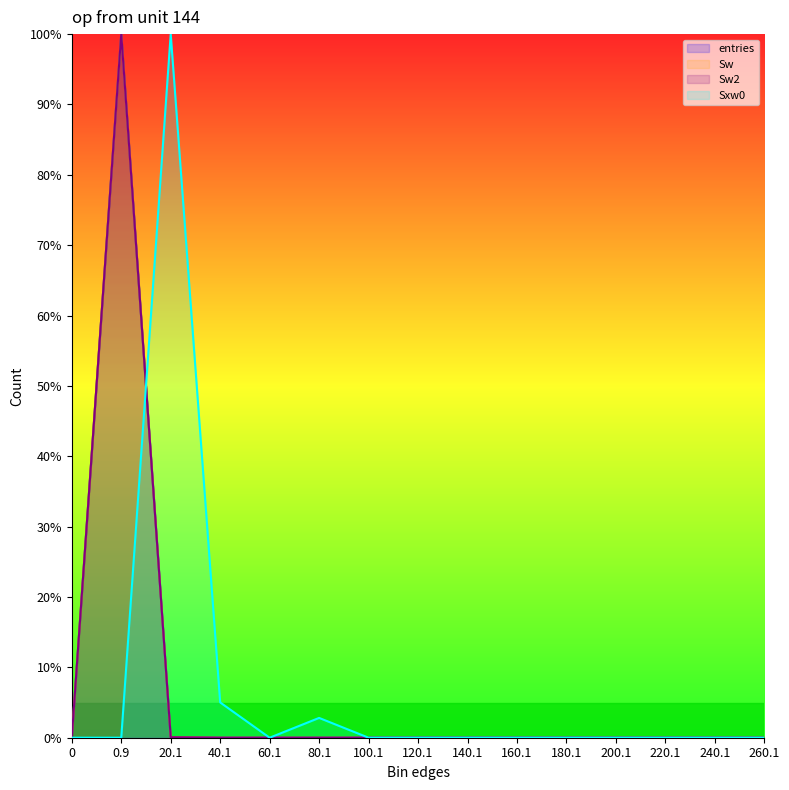

What are all the series names shown in the legend?

entries, Sw, Sw2, Sxw0